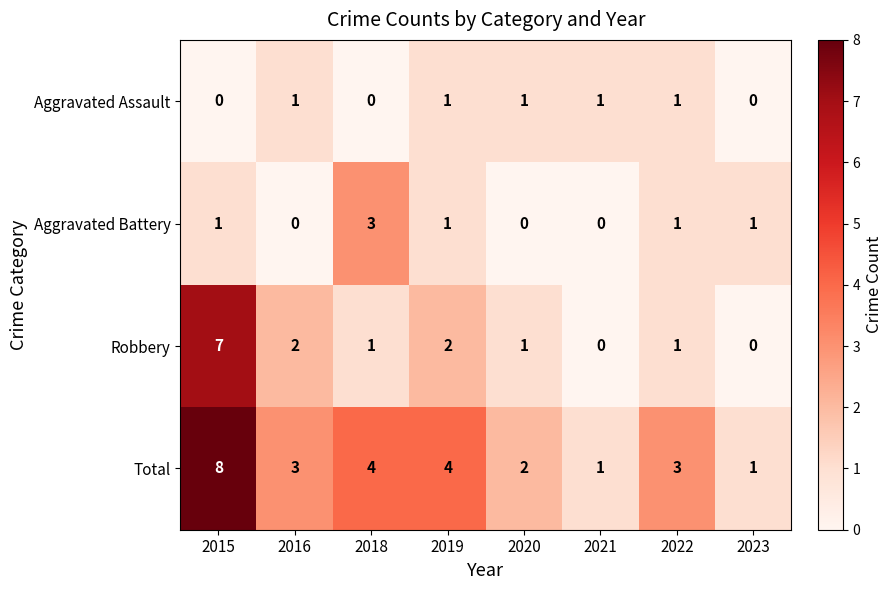

Between 2018 and 2022, which series saw the biggest shift?

Aggravated Battery